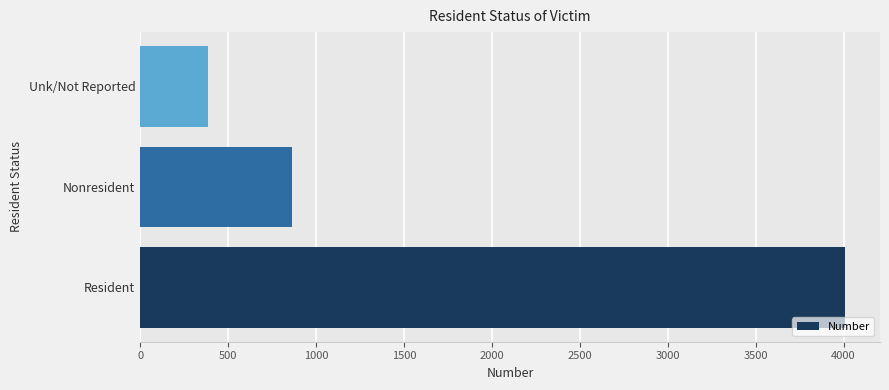

Rank the categories by value from lowest to highest.

Unk/Not Reported, Nonresident, Resident